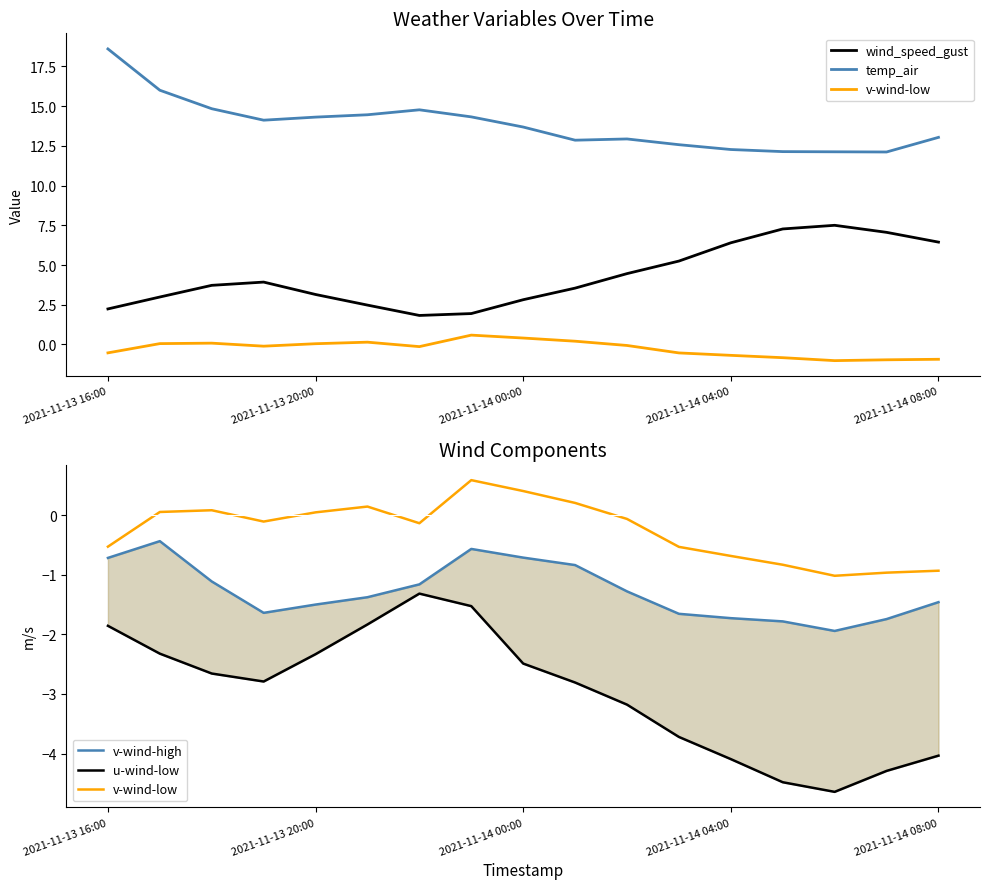

What is the sum of all temp_air values?

235.1